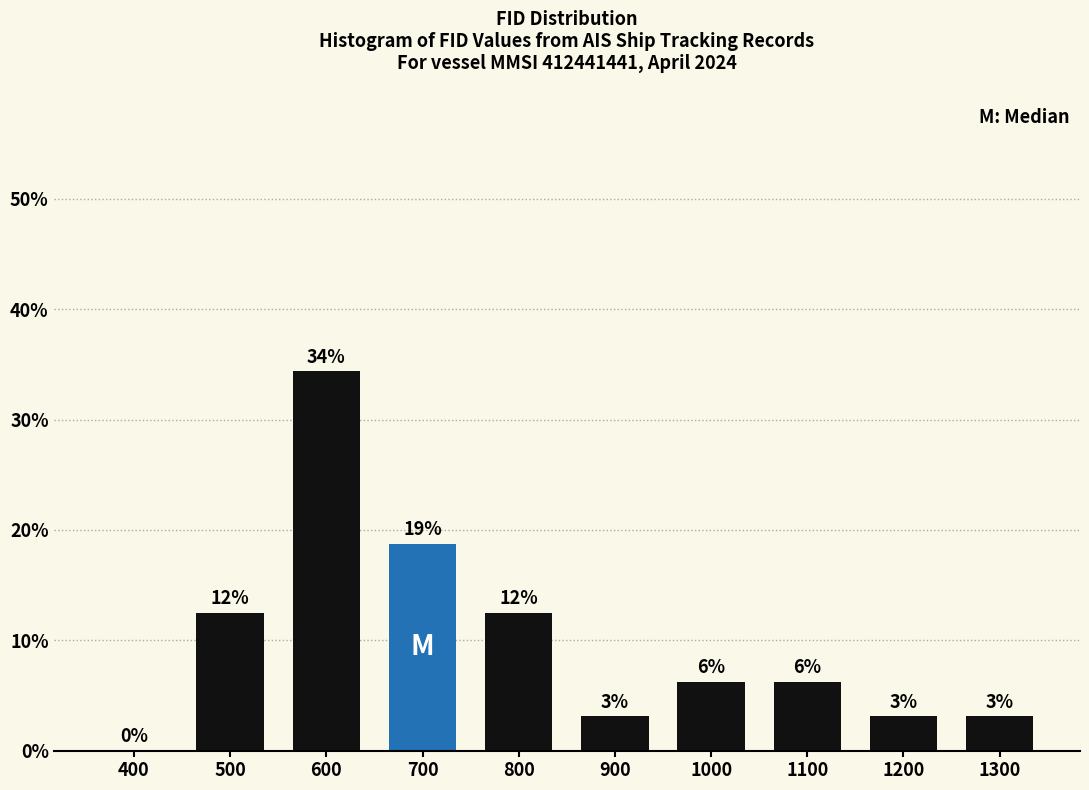

Are the bars horizontal?

No